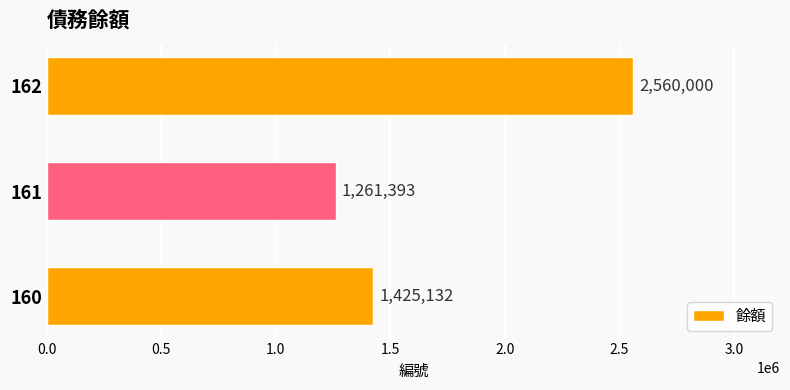

What is the difference between the values at 162 and 160?

1134868